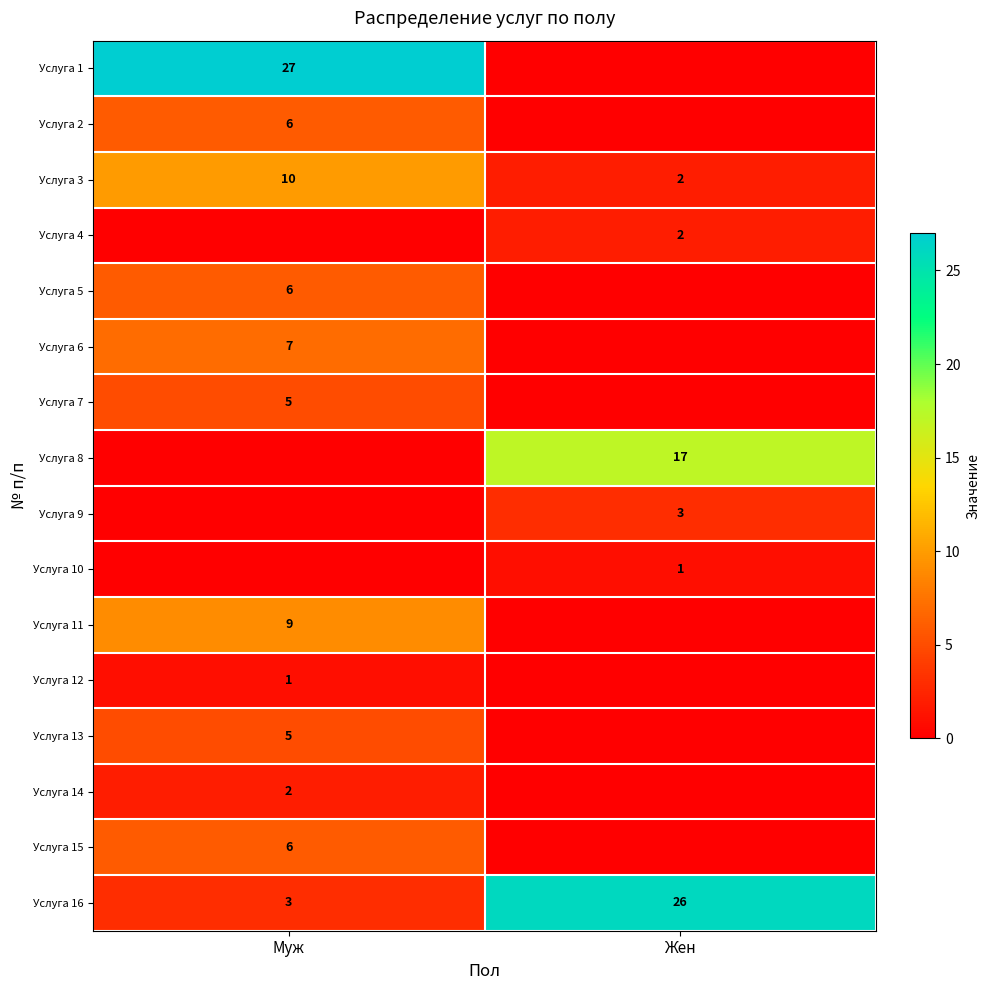

True or false: Услуга 3 has a value of 10 at Муж.

True